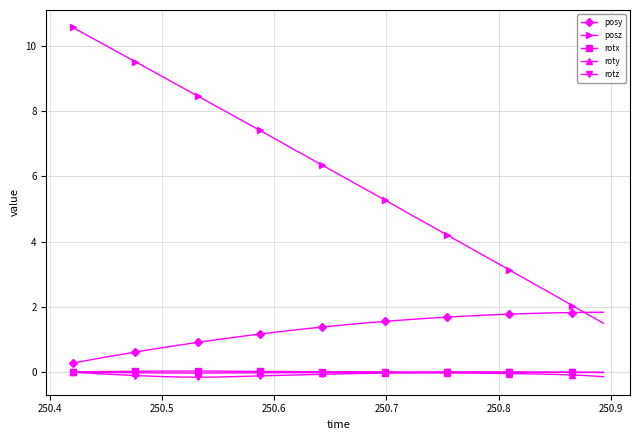

What is the maximum value shown in the chart?

10.6